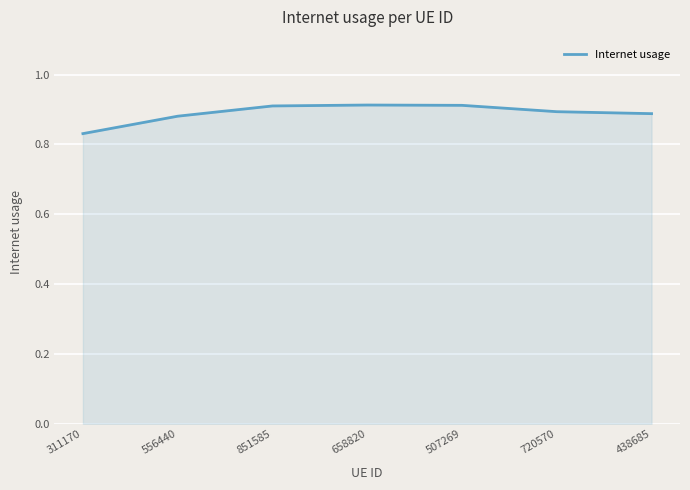

Count the values in the range 0 to 1.

7